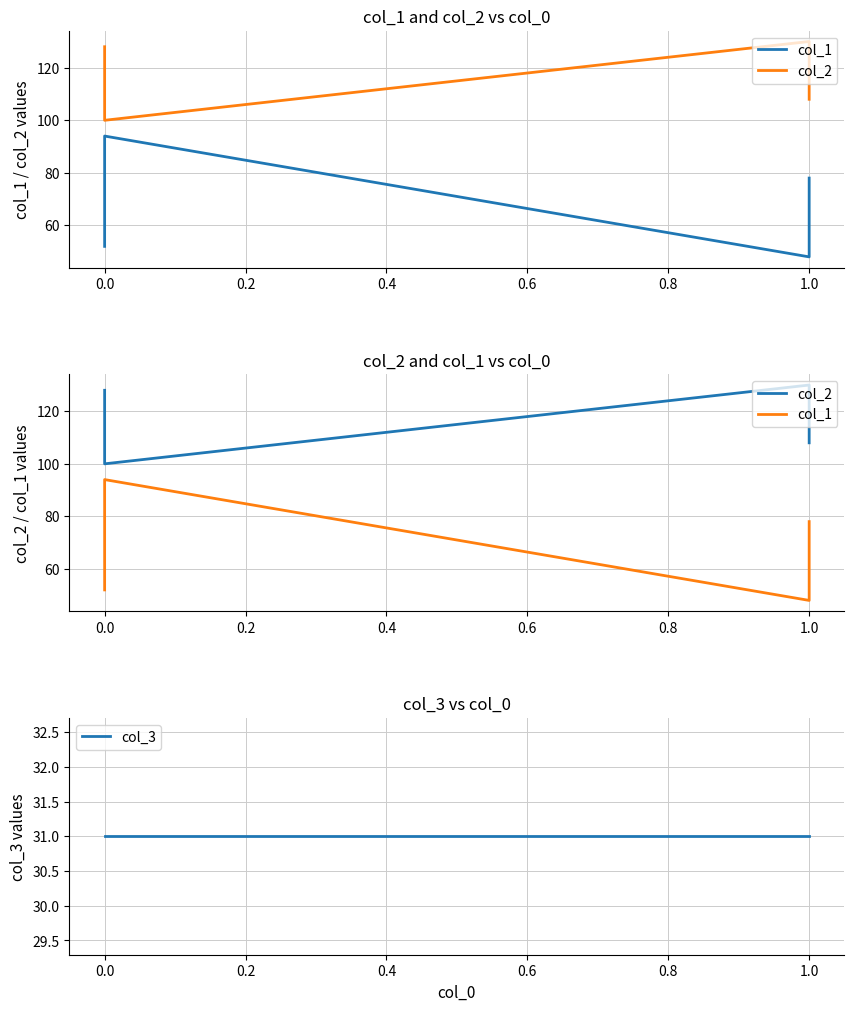

Does the chart display data point markers on the line(s)?

No